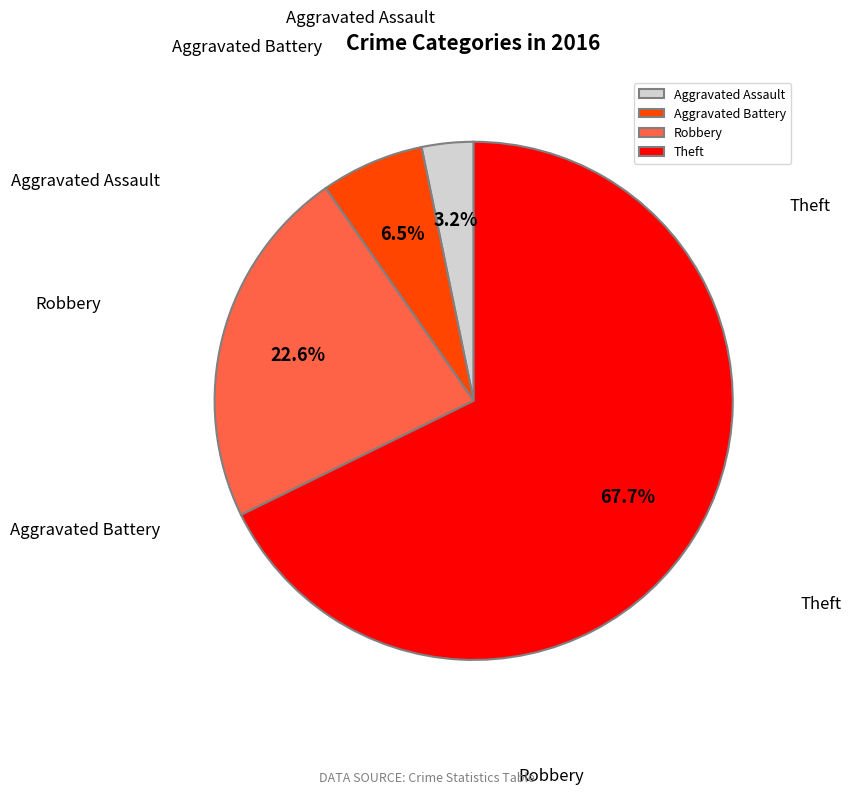

Count the number of slices in the pie.

4